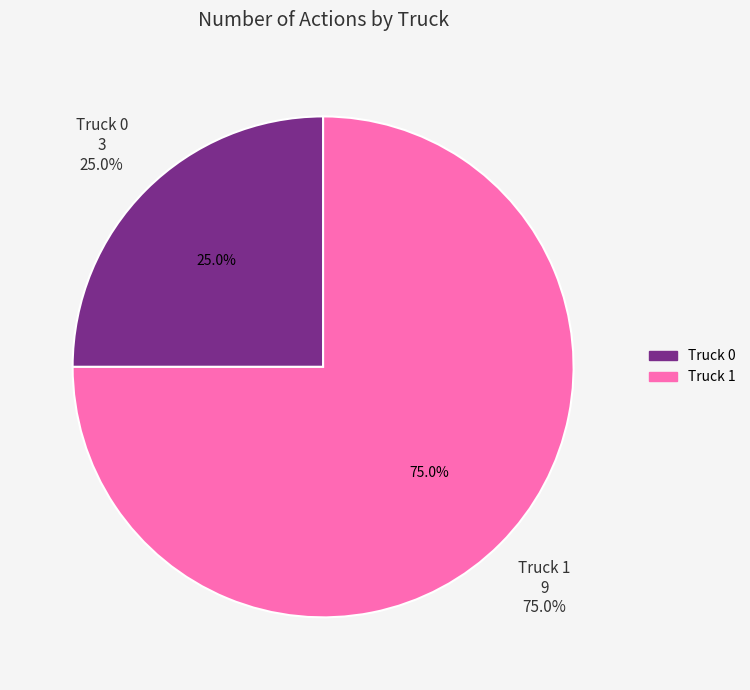

Is the sum of Truck 0 and Truck 1 greater than half?

Yes